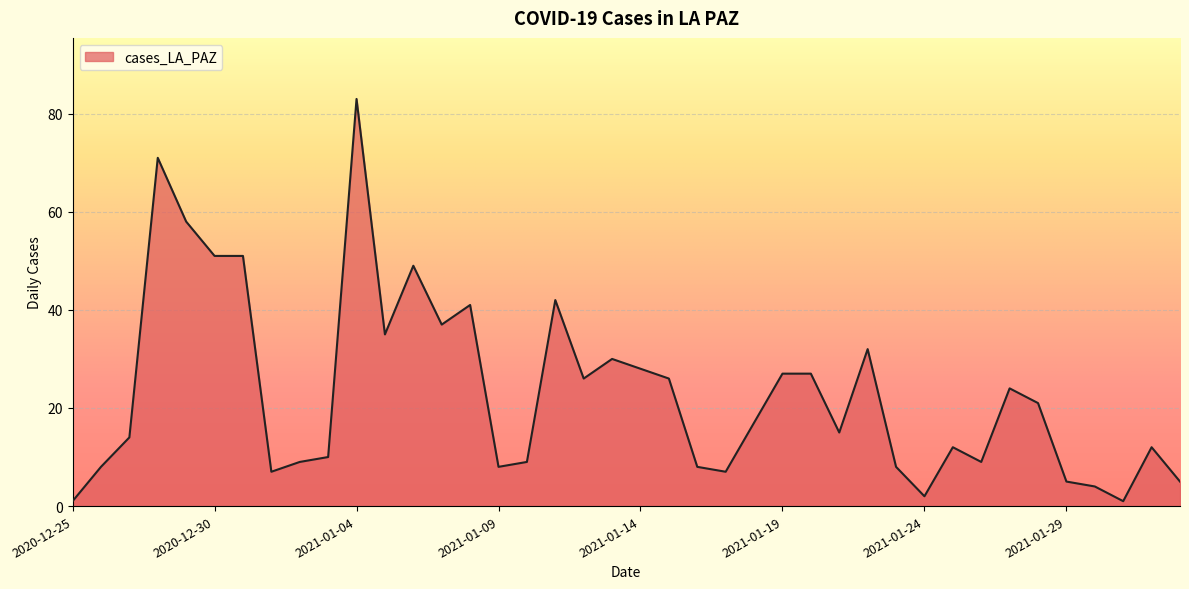

What is the difference between the maximum and minimum values?

82